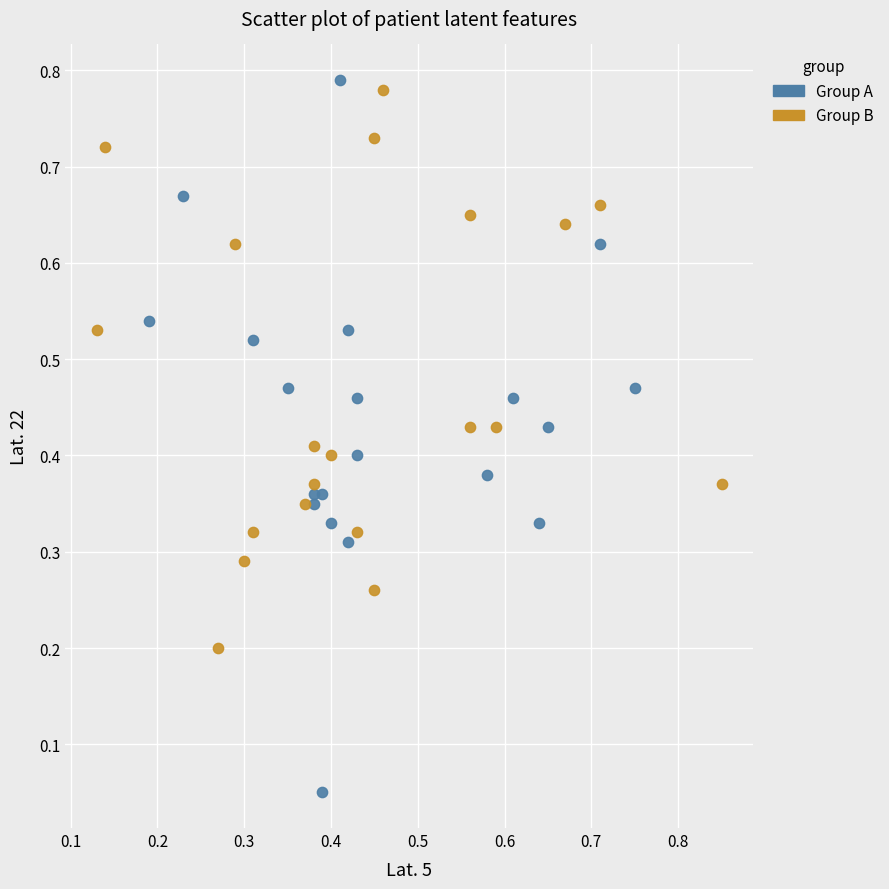

Which series has the widest spread of Y values?

Group A